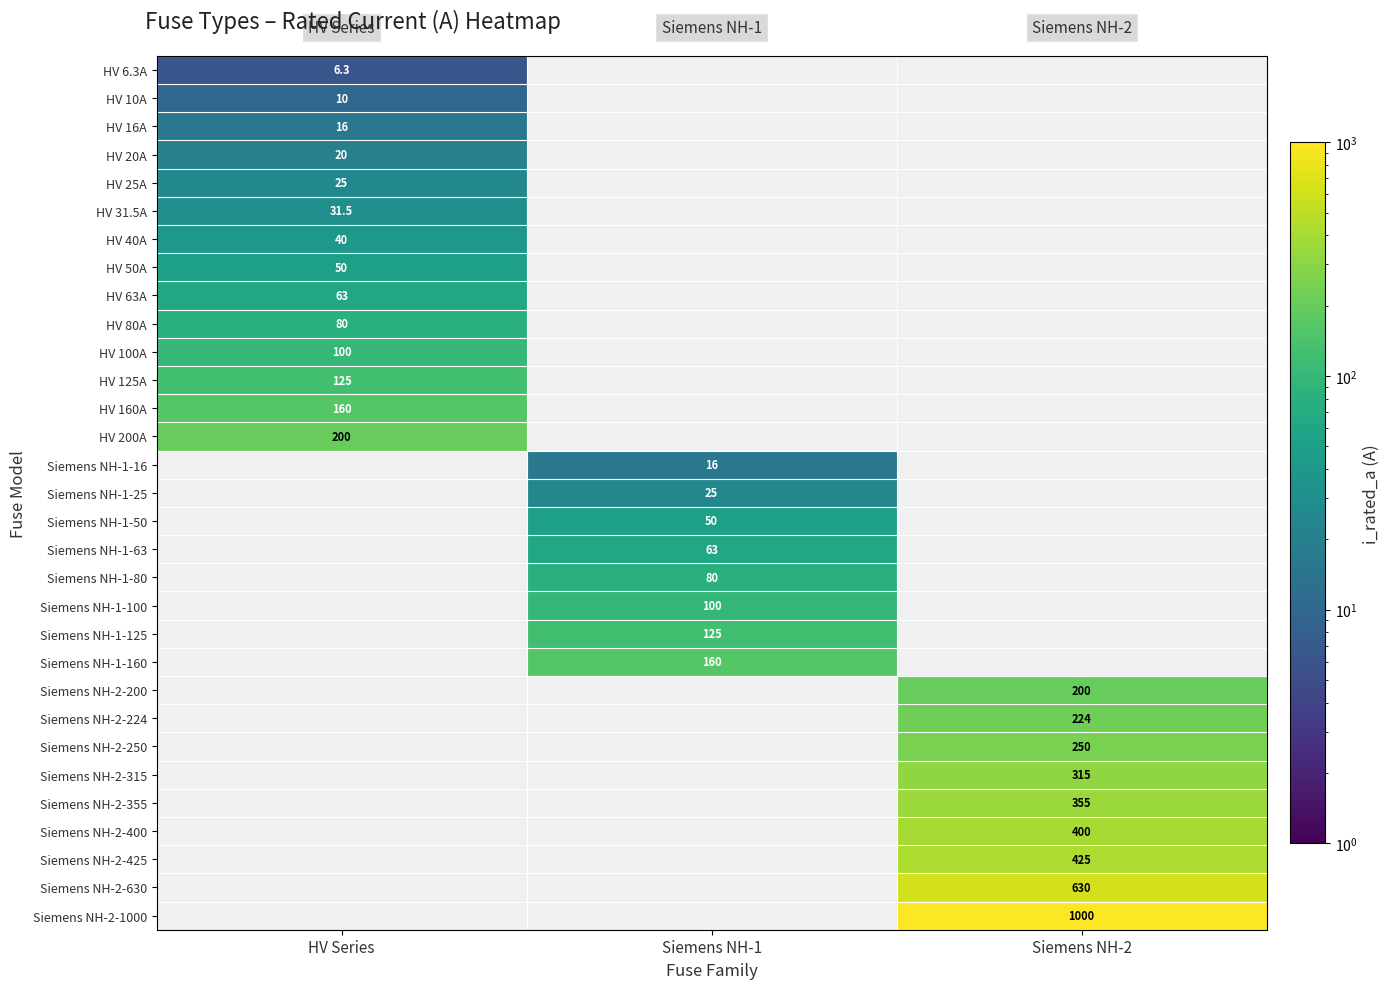

The value of Siemens NH-1-100 at Siemens NH-1 is 100.0. True or false?

True